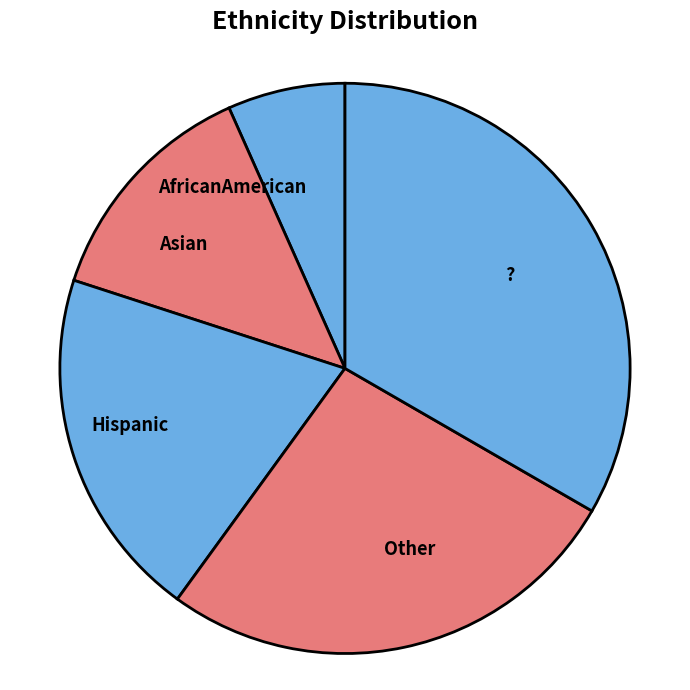

What is the ratio of the value at Hispanic to the value at ??

0.6